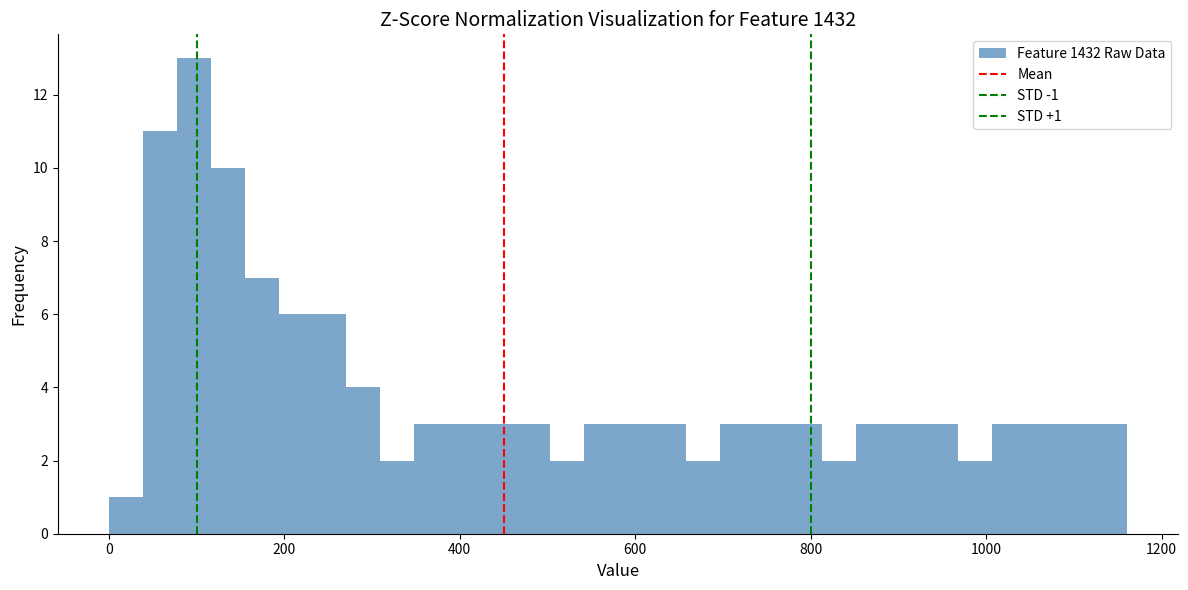

Read against the x-axis, roughly where is the centre of the tallest bar?

100